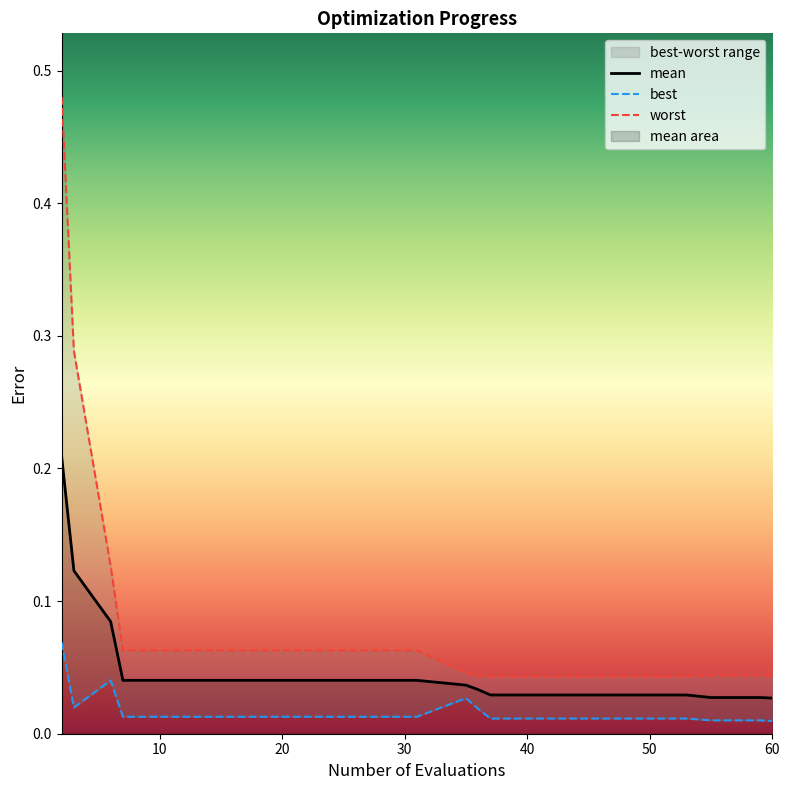

What is the sum of all worst values?

1.8